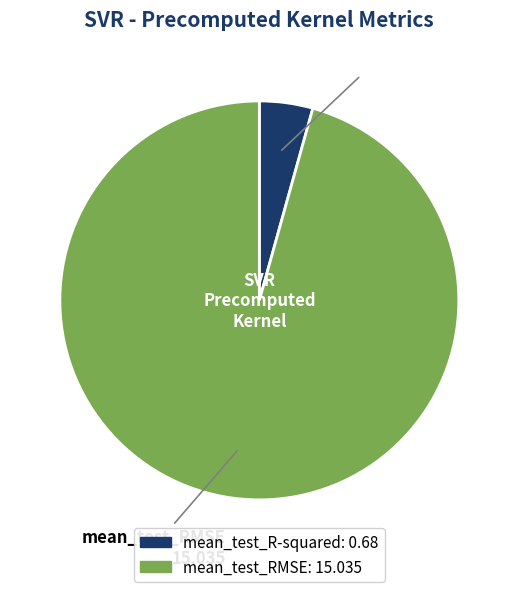

Which has a higher value, mean_test_R-squared or mean_test_RMSE?

mean_test_RMSE